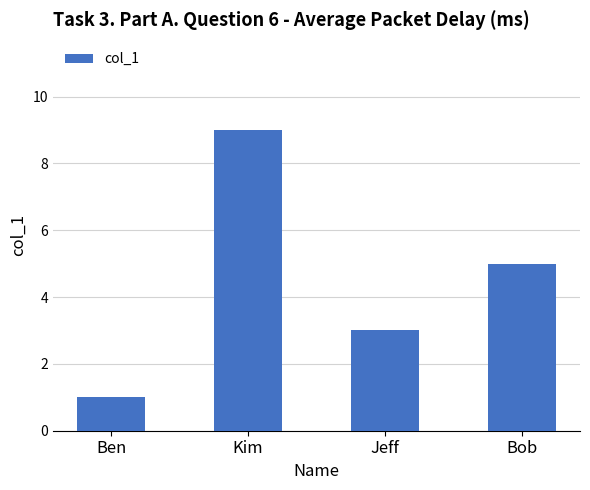

Count the values in the range 3 to 9.

3